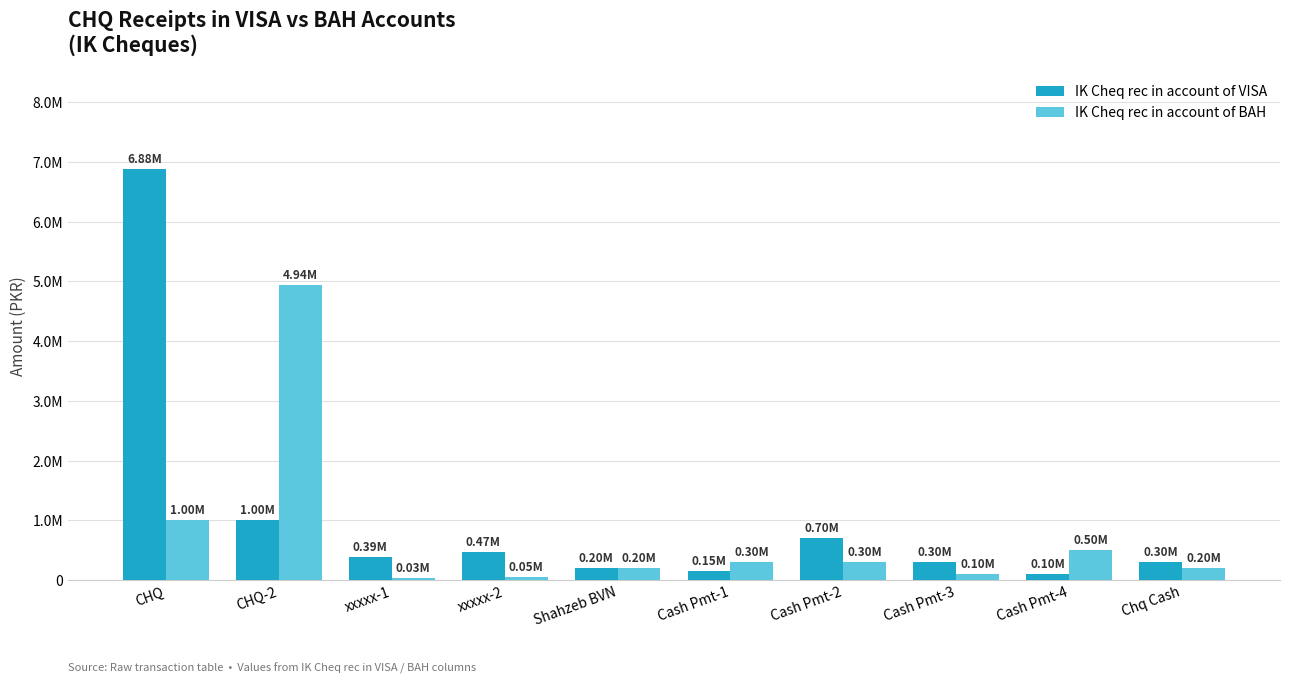

Rank the series by their maximum value, from lowest to highest.

IK Cheq rec in account of BAH, IK Cheq rec in account of VISA